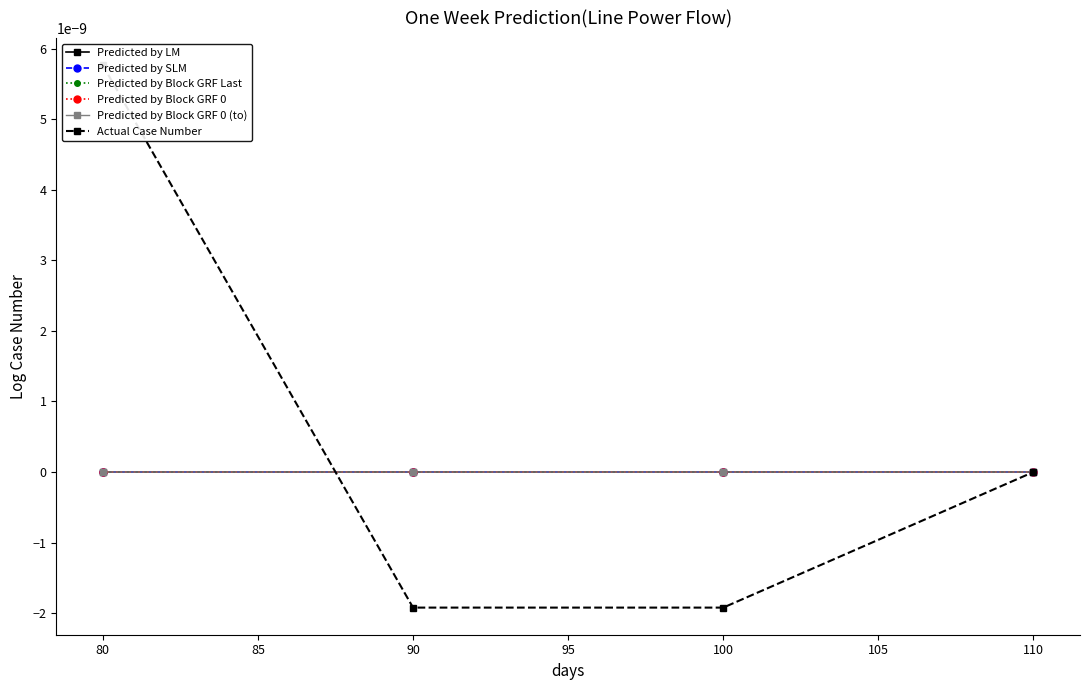

Between 100 and 110, which series saw the biggest shift?

Actual Case Number